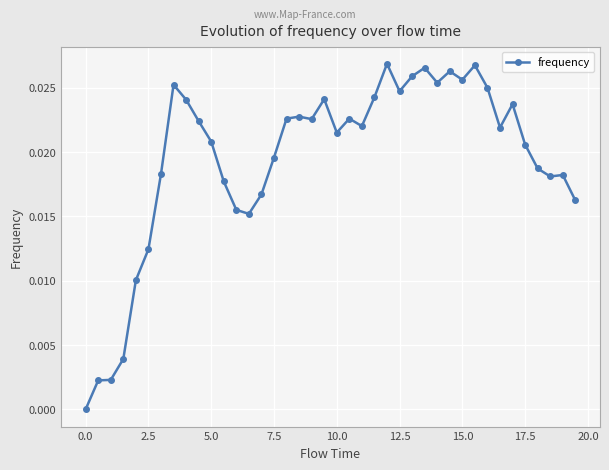

True or false: there are more than 1 points higher than both neighbors.

True